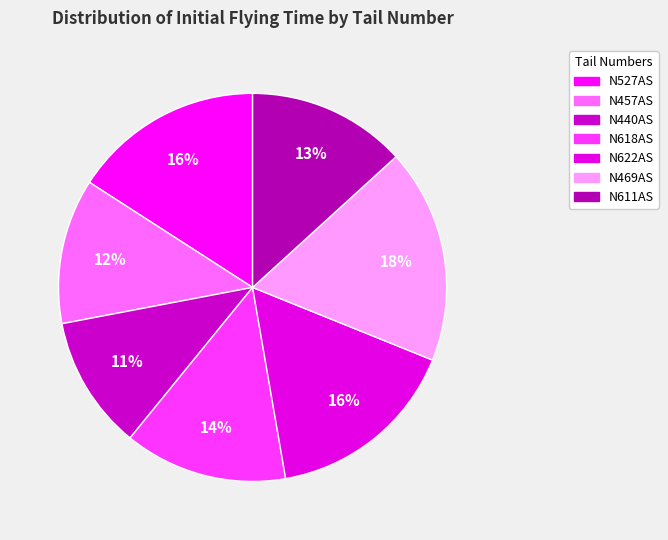

Is N469AS the majority of the pie?

No